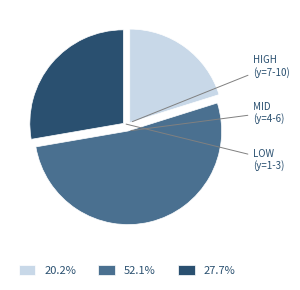

Does 27.7% represent more than half of the total?

No